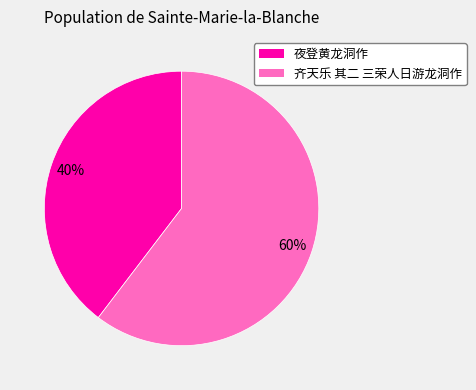

Which has a higher value, 夜登黄龙洞作 or 齐天乐 其二 三荣人日游龙洞作?

齐天乐 其二 三荣人日游龙洞作